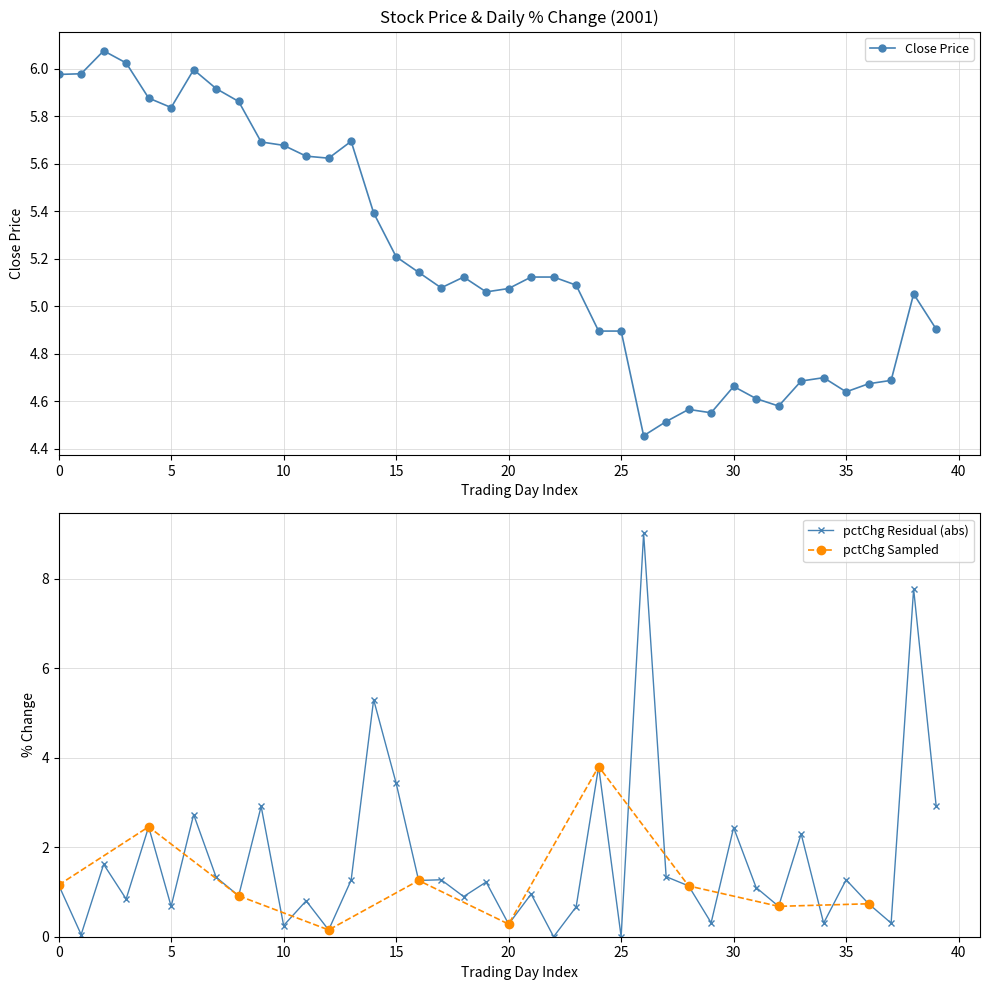

True or false: Close Price has more than 0 points higher than both neighbors.

True